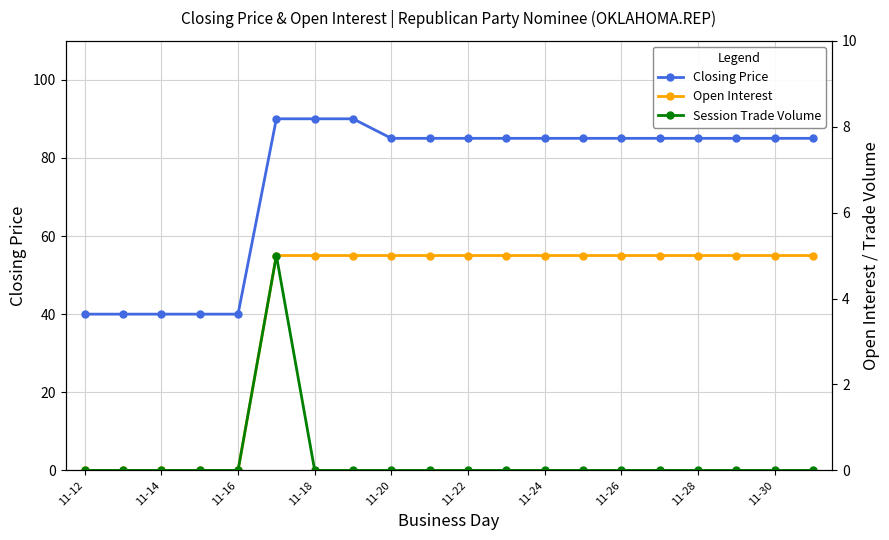

The Closing Price series shows 121 at 11-30. True or false?

False